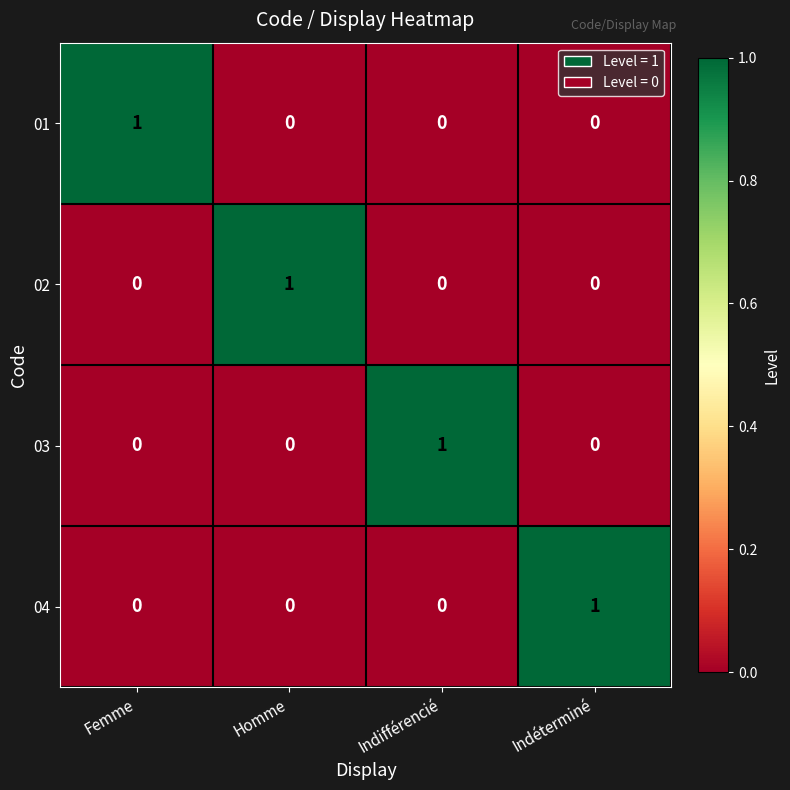

The 04 series shows 0 at Indifférencié. True or false?

True